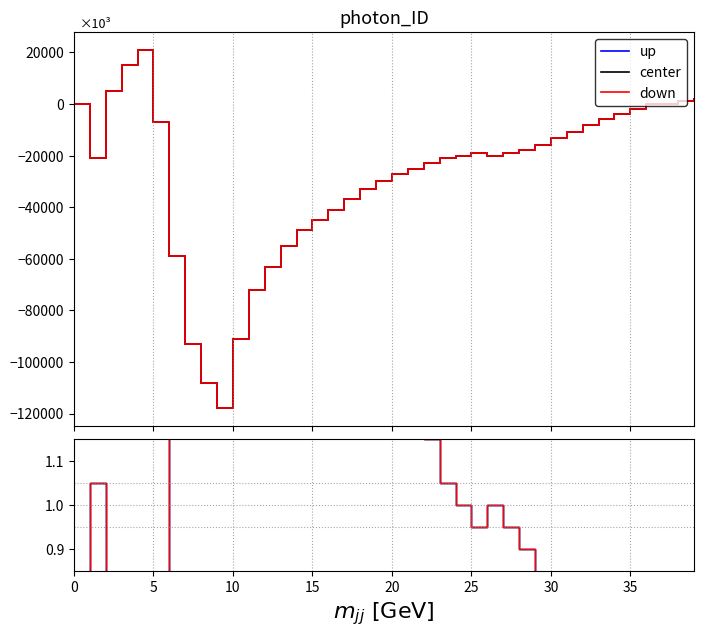

The up series shows 0.7 at 21. True or false?

False